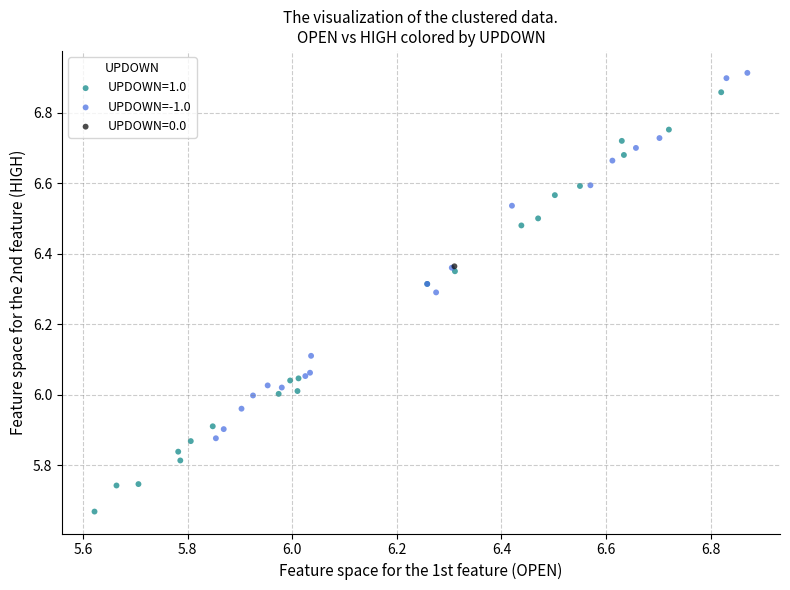

What are all the series names shown in the legend?

UPDOWN=1.0, UPDOWN=-1.0, UPDOWN=0.0